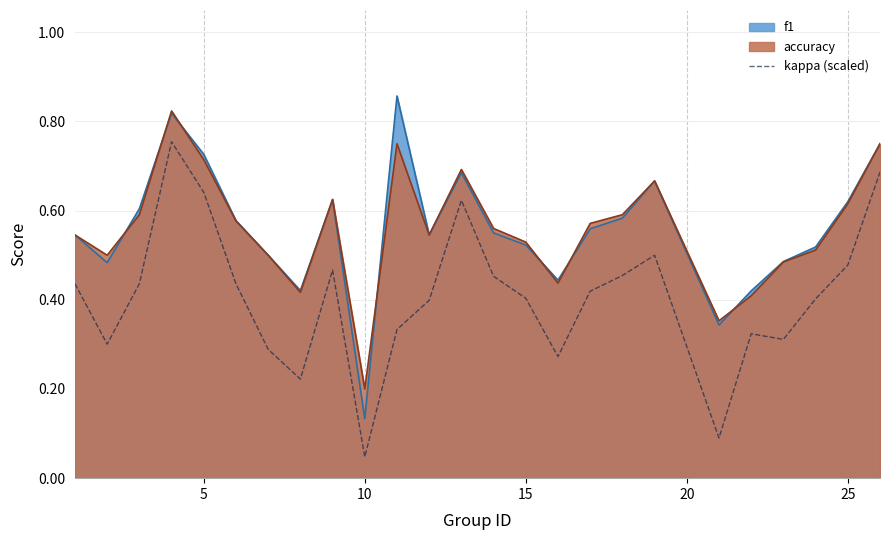

Where is kappa (scaled) nearest to the value 0?

10